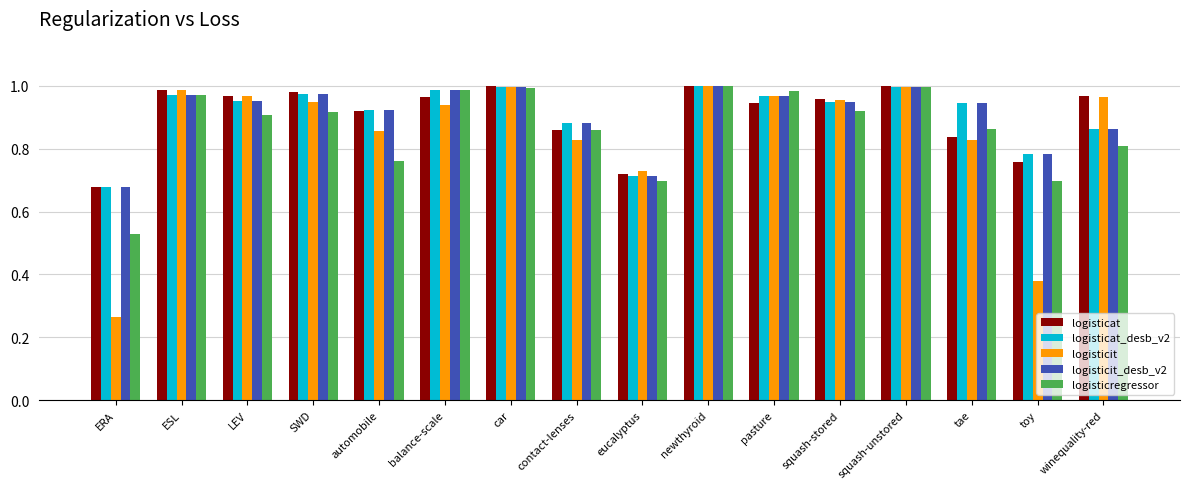

At which label is logisticat closest to 0?

ERA